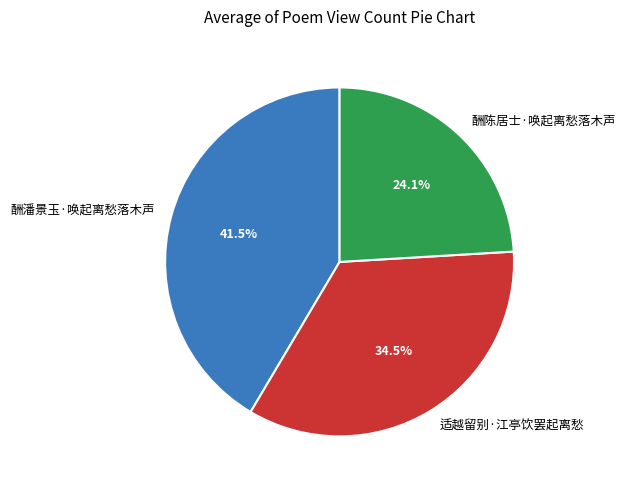

How much of the chart is everything except 适越留别·江亭饮罢起离愁?

65.5%